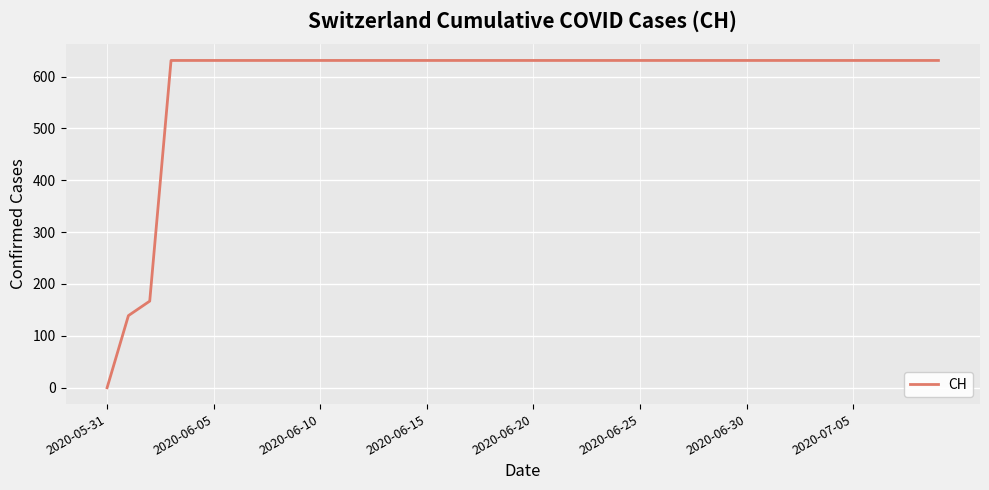

What is the difference between the maximum and minimum values?

631